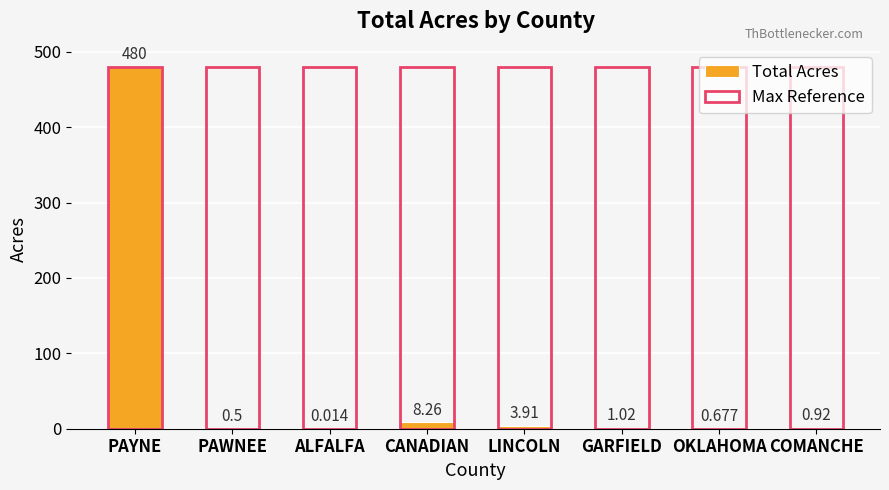

What is the average value of the Total Acres series?

61.9